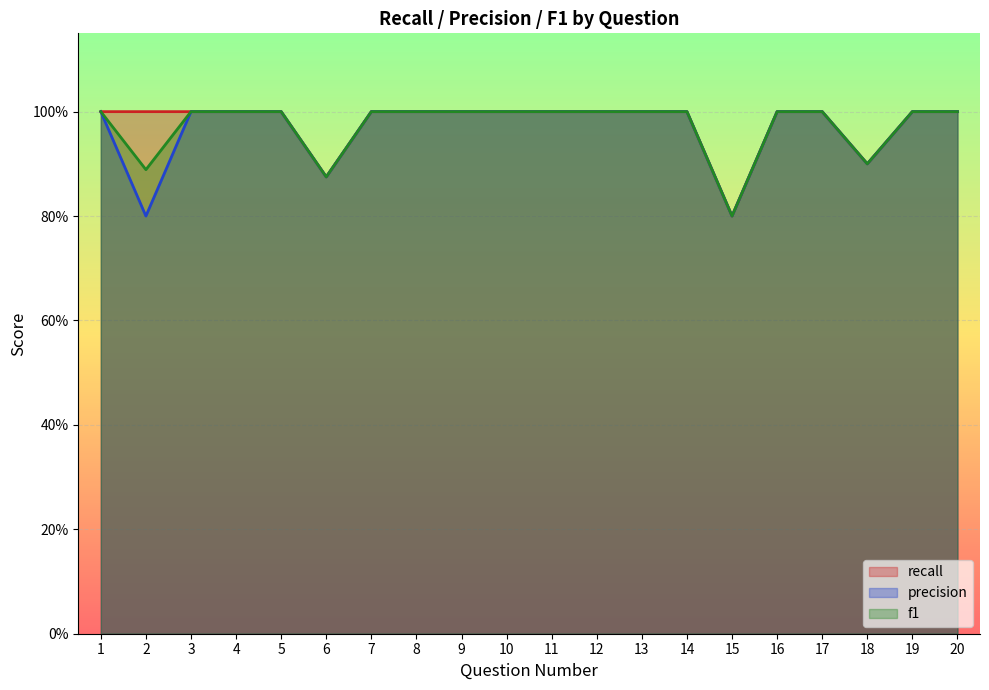

The recall series shows 1.0 at 7. True or false?

True